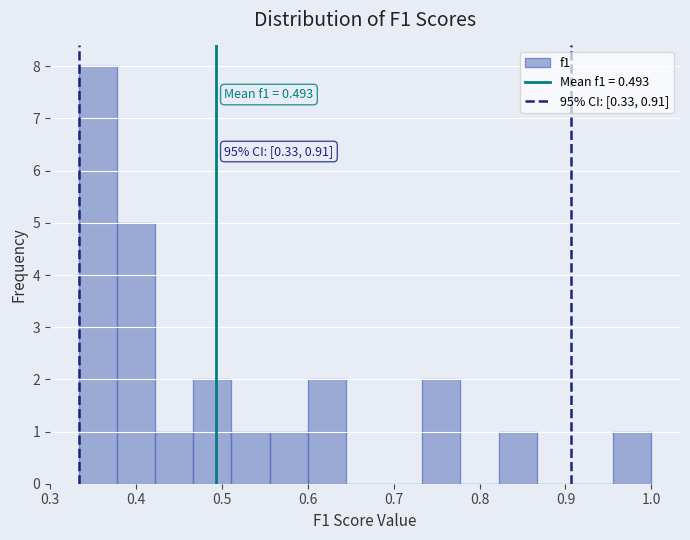

Which range on the x-axis has the tallest bar?

0.33 to 0.38